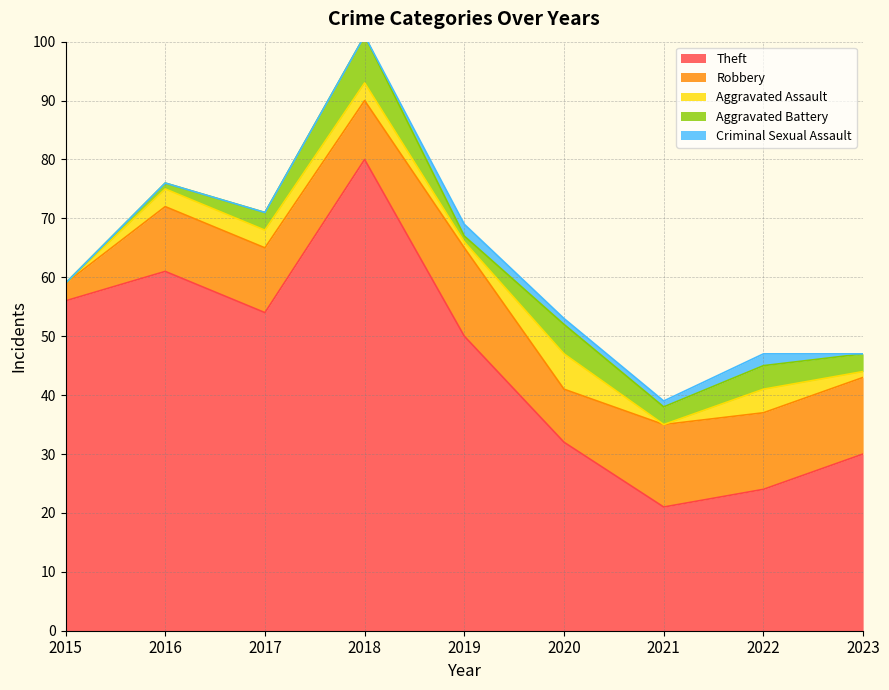

What are all the series names shown in the legend?

Theft, Robbery, Aggravated Assault, Aggravated Battery, Criminal Sexual Assault